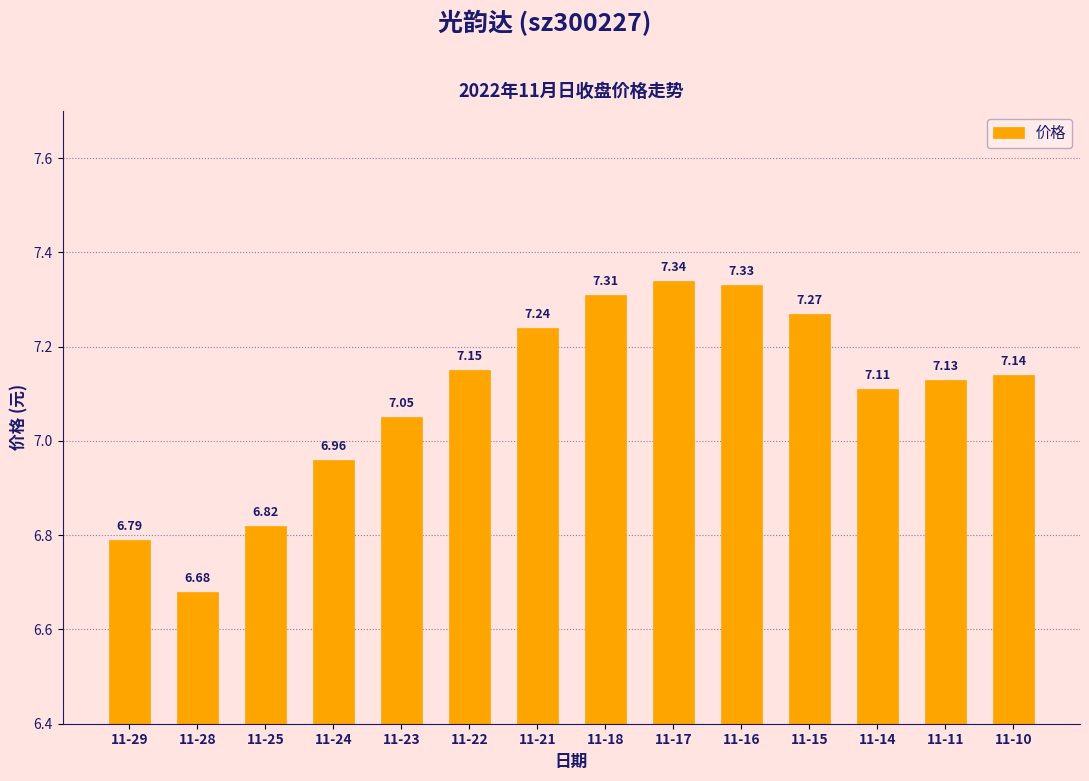

How many data points are less than 7?

4